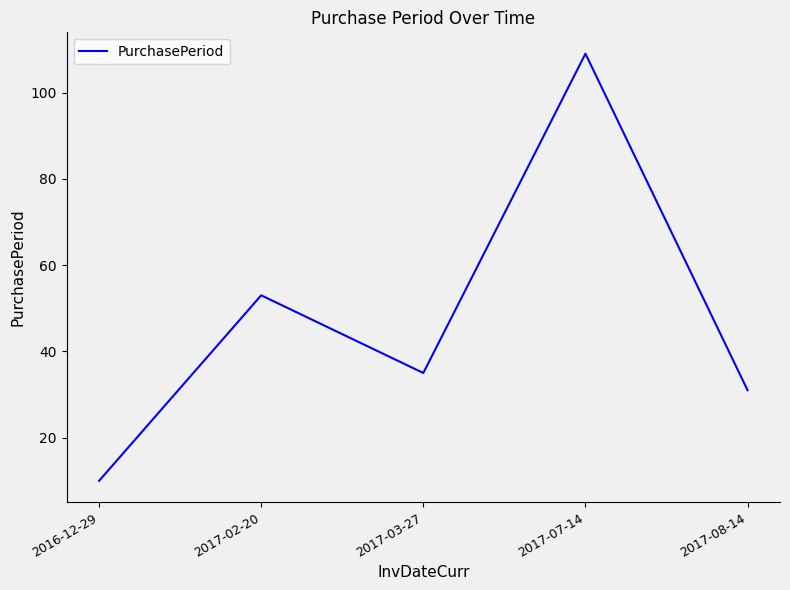

True or false: the data shows 31 at 2017-08-14.

True